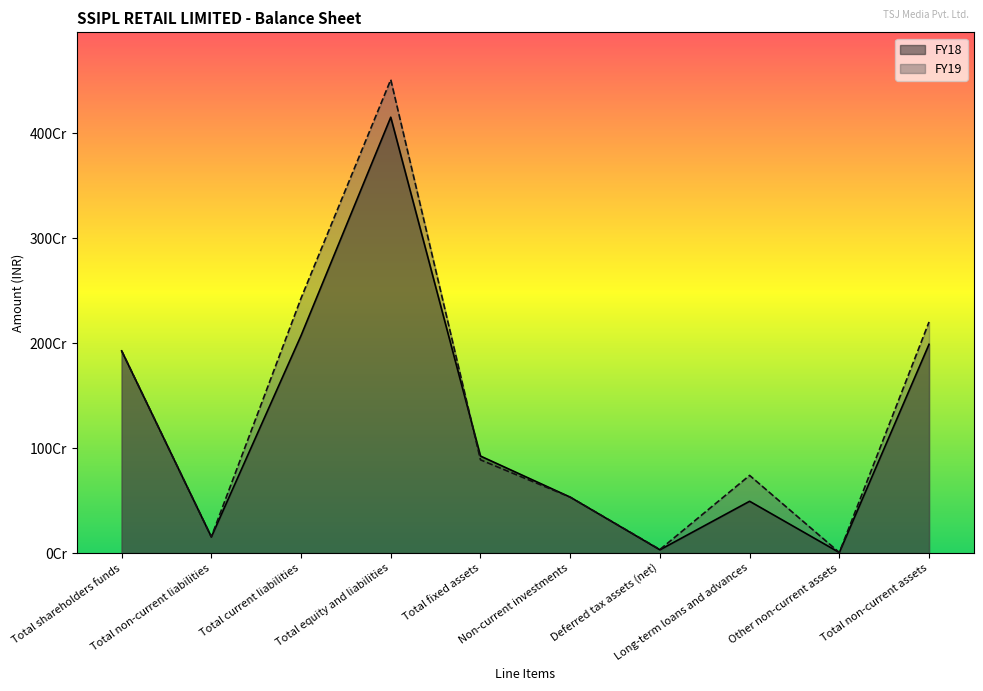

What is the minimum value shown in the chart?

5674847